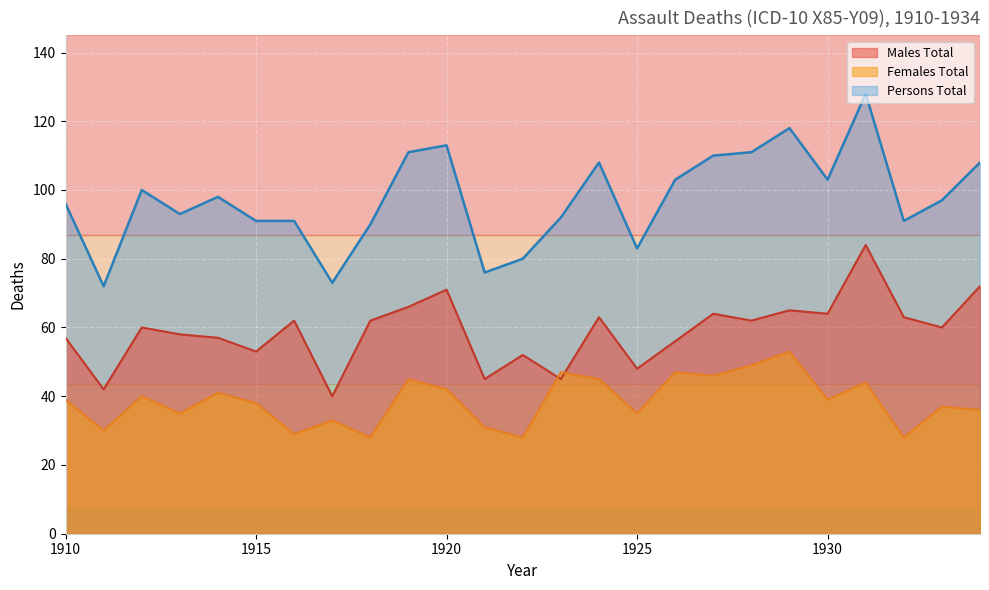

Which series has the largest total across all categories?

Persons Total